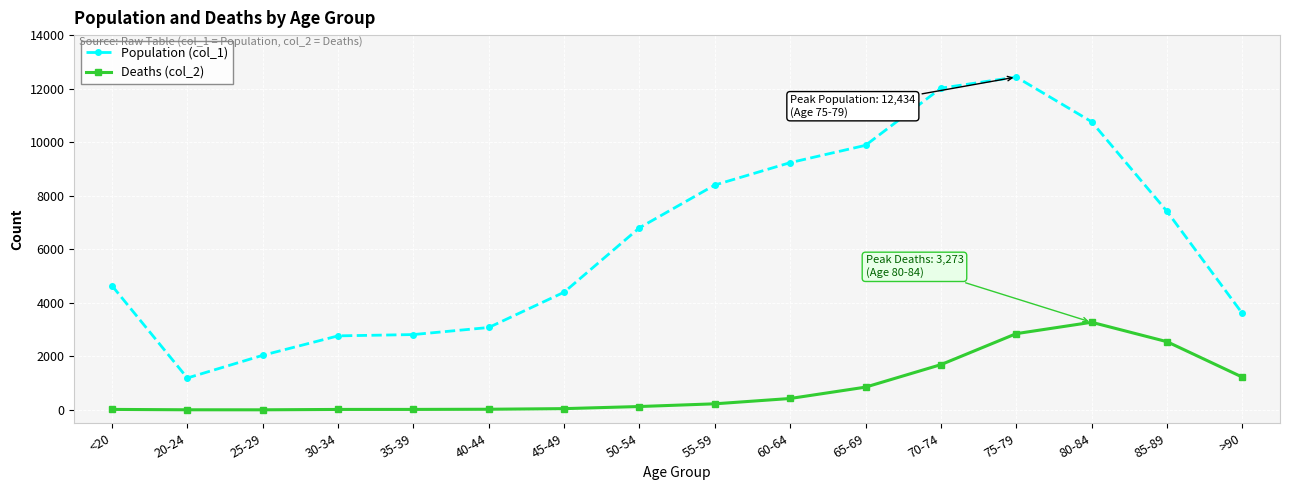

What is the label of the 1st point from the right?

>90